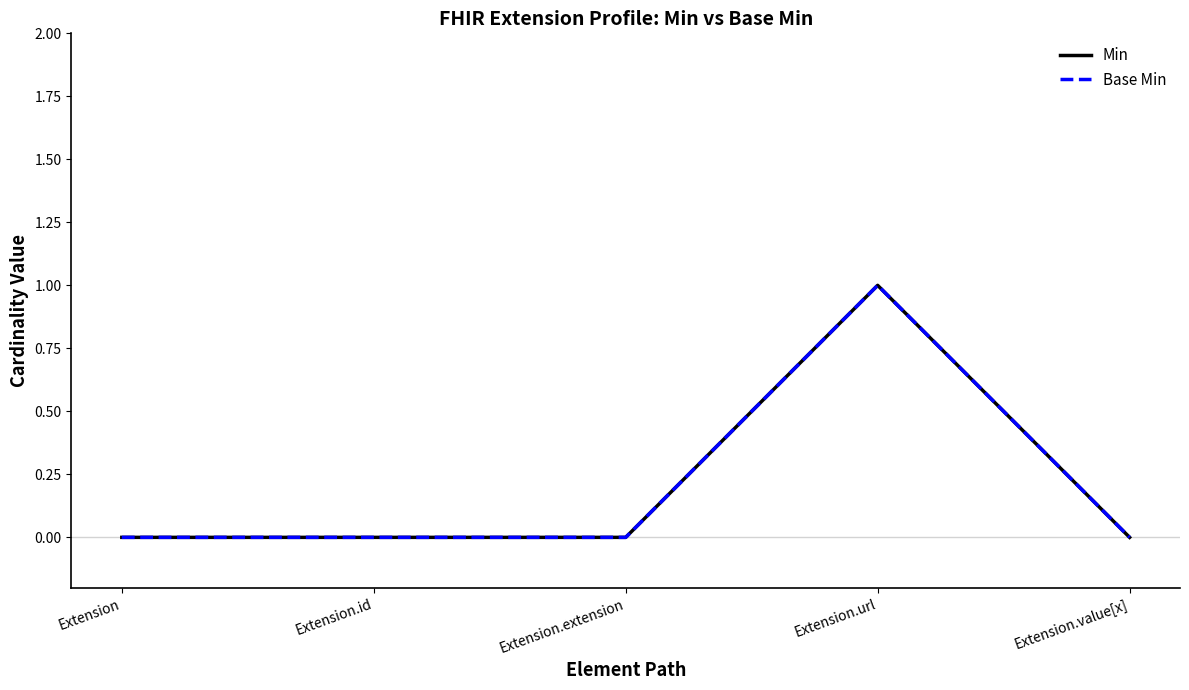

Rank the series at Extension.extension from lowest to highest value.

Min, Base Min